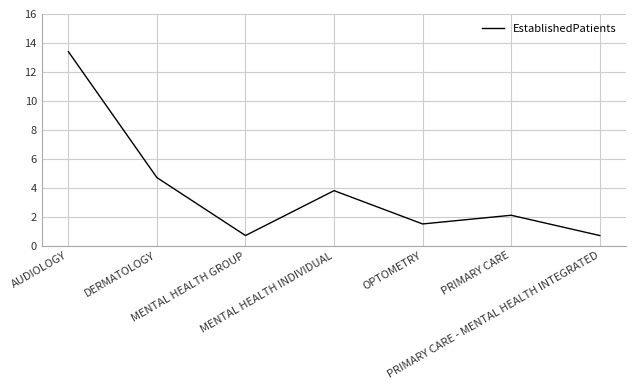

What is the difference between the second highest and minimum values?

4.0